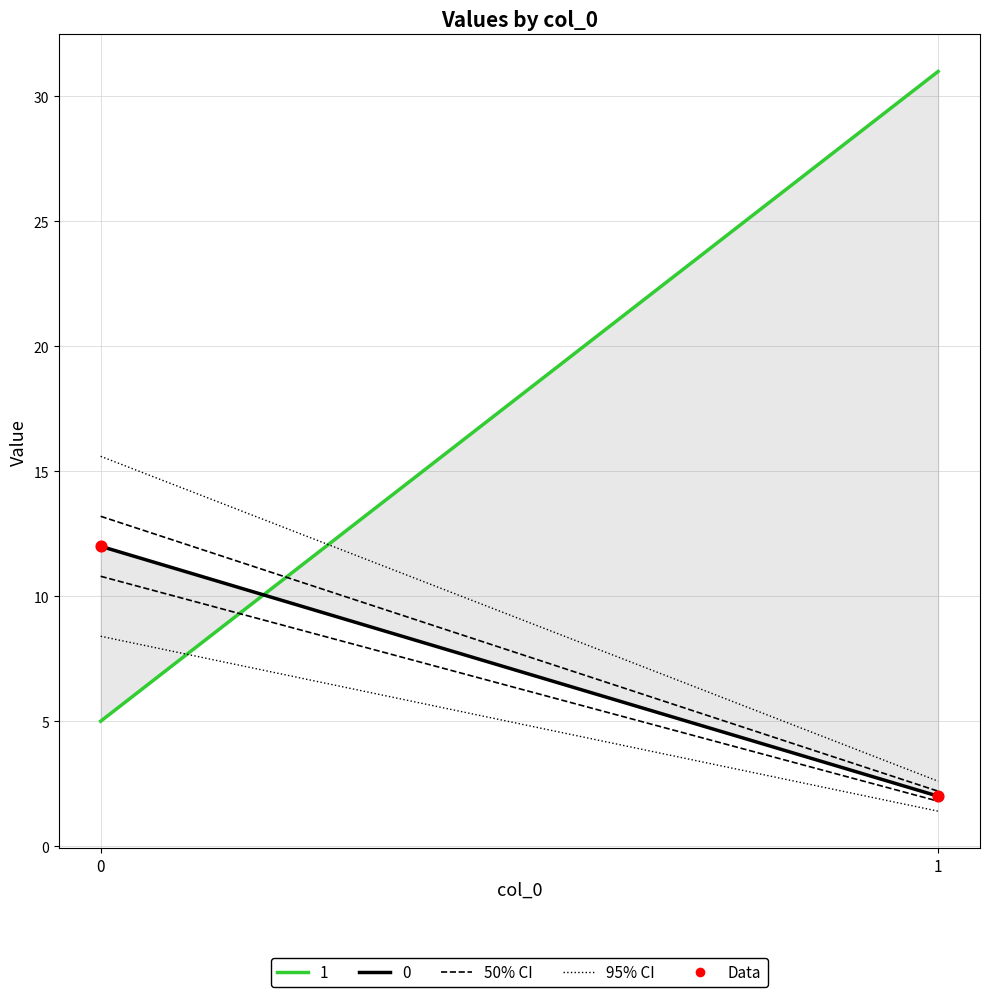

What is the average Y value?

7